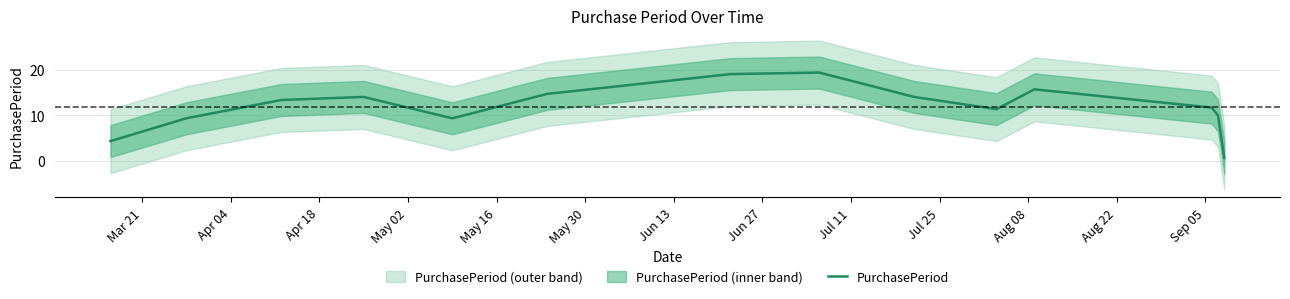

What is the difference between the second highest and second lowest values?

14.7